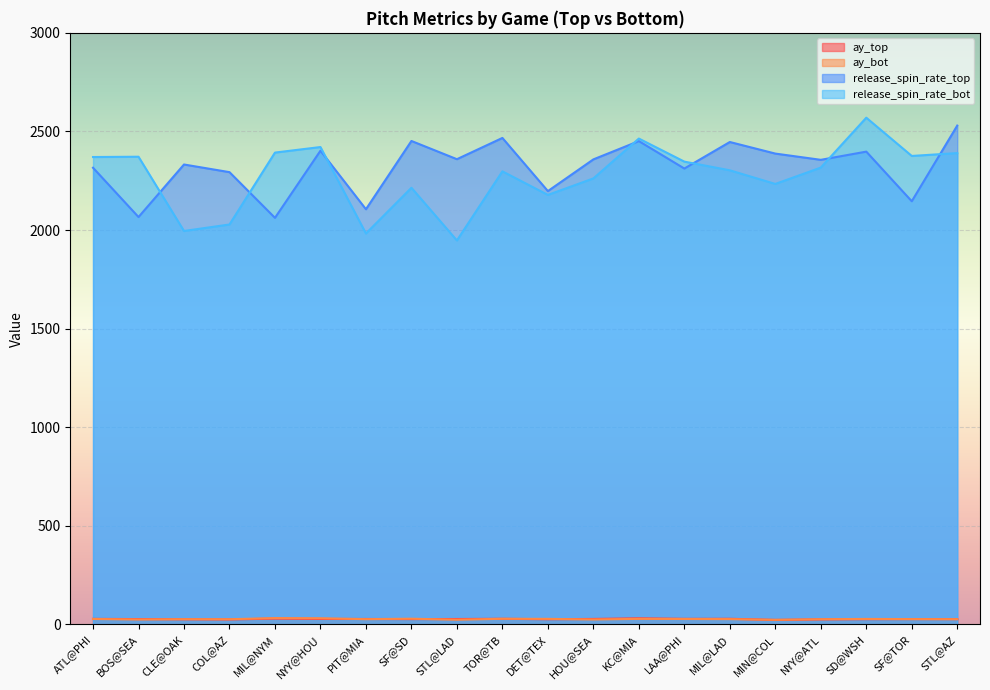

How many data points does each series have?

20